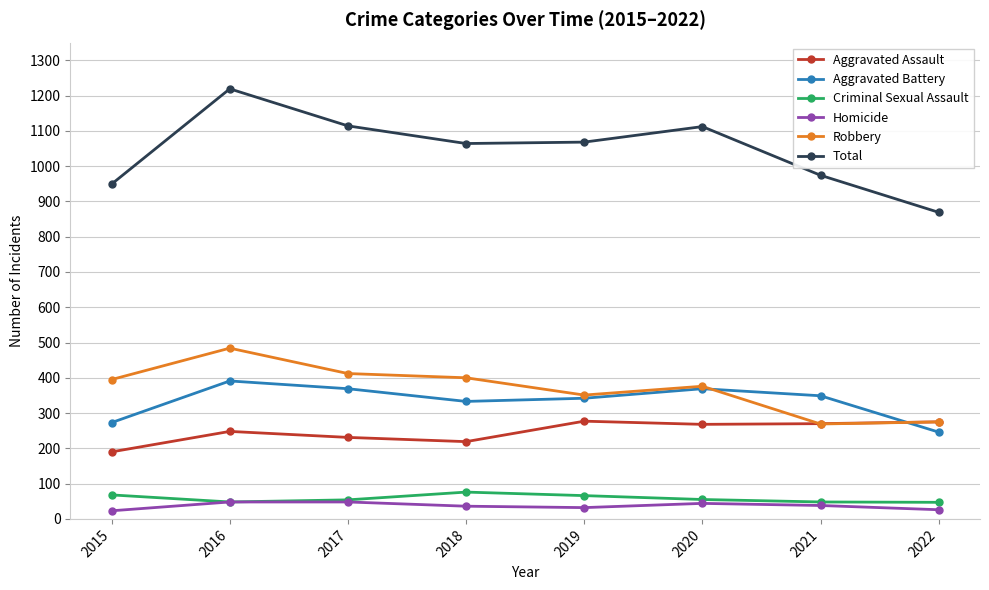

How many distinct data groups are displayed?

6